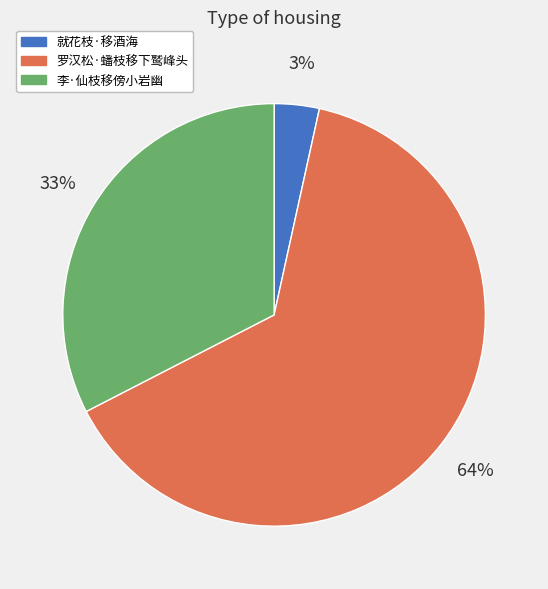

Is the sum of 李·仙枝移傍小岩幽 and 罗汉松·蟠枝移下鹫峰头 greater than half?

Yes